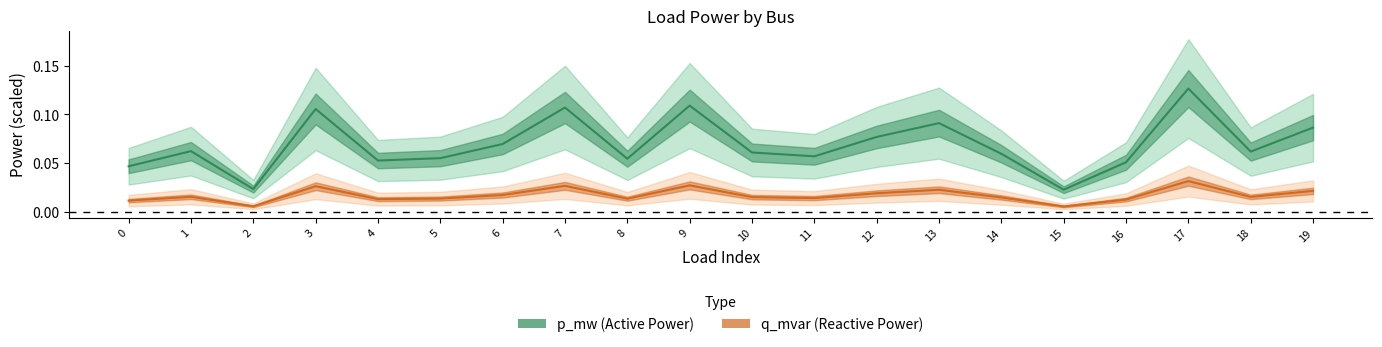

Is the value of p_mw at 10 greater than the value of q_mvar at 1?

No